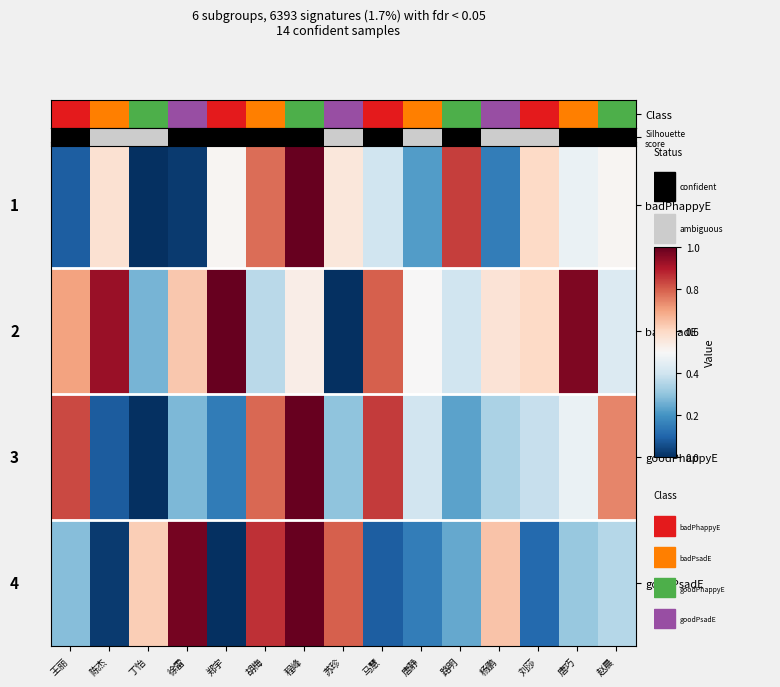

Which series has the largest total across all categories?

badPsadE